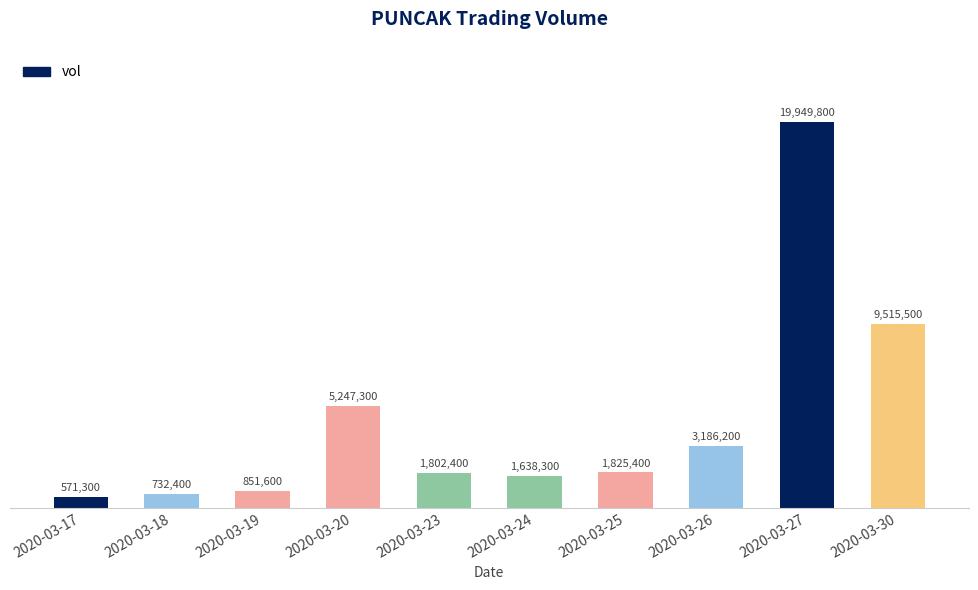

Reading left to right, list all the values displayed in this chart.

2020-03-17=571300	2020-03-18=732400	2020-03-19=851600	2020-03-20=5247300	2020-03-23=1802400	2020-03-24=1638300	2020-03-25=1825400	2020-03-26=3186200	2020-03-27=19949800	2020-03-30=9515500